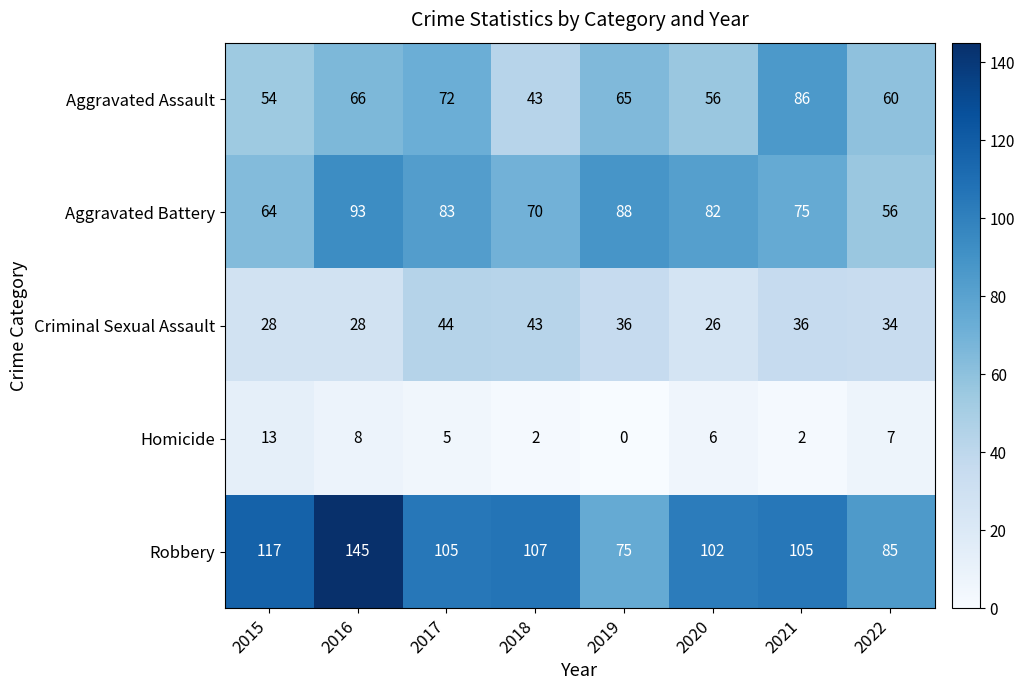

Where is Aggravated Battery nearest to the value 74?

2021